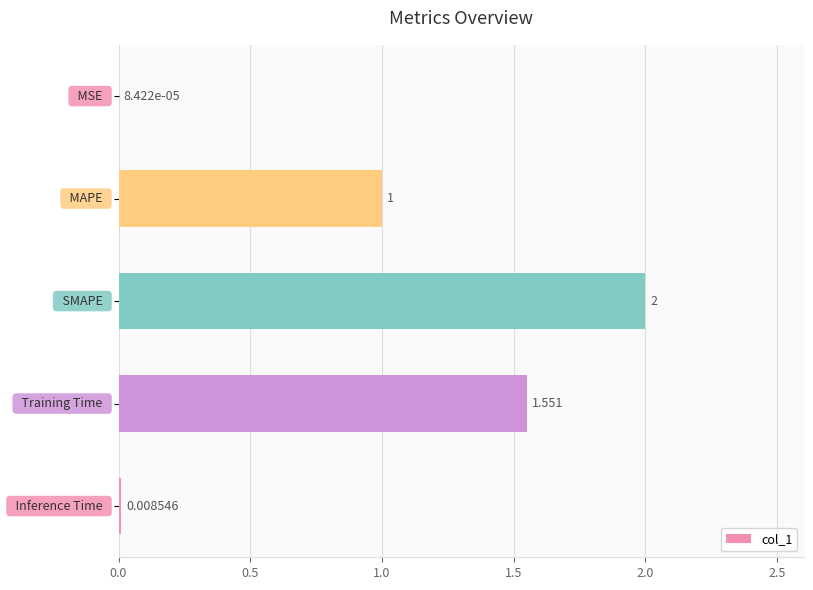

How many data points does each series have?

5